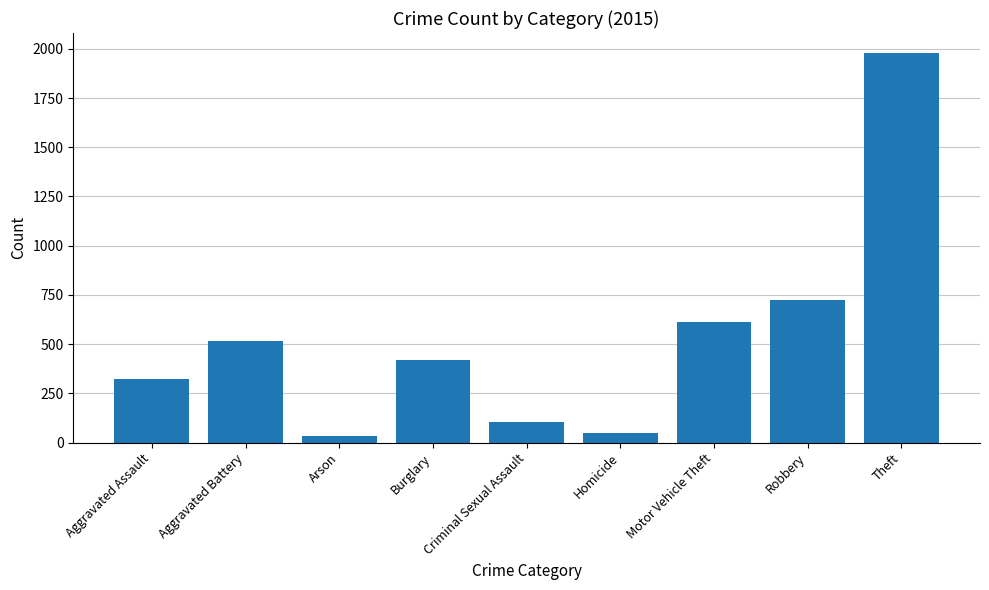

What is the maximum value shown in the chart?

1981